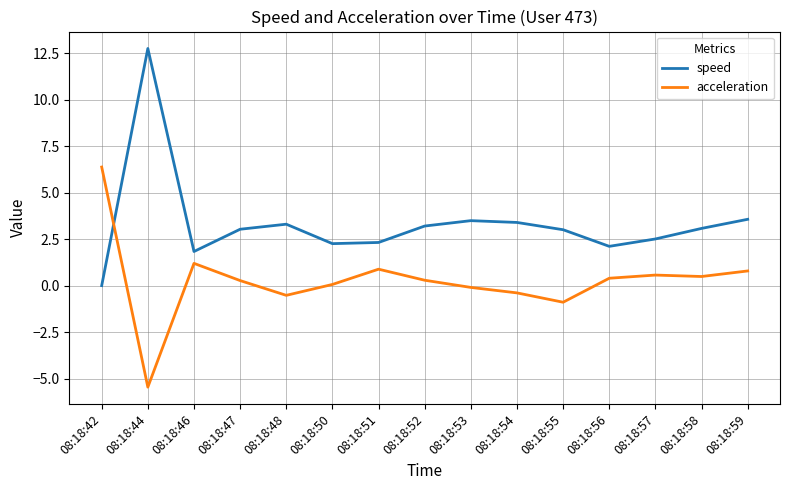

Is this an area chart (filled region under the line)?

No